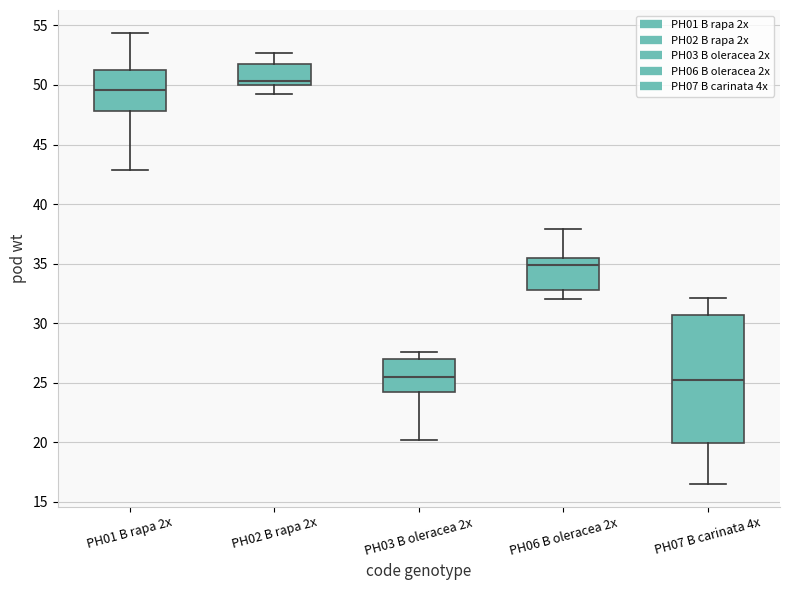

Reading left to right, read every box against the y-axis: the position of its median line, the range the box covers, and the ends of its whiskers. The values are not printed on the chart, so give them approximately, as read against the axis.

PH01 B rapa 2x: median 49.5, box 48.0 to 51.5, whiskers 43.0 to 54.5
PH02 B rapa 2x: median 50.5, box 50.0 to 51.5, whiskers 49.0 to 52.5
PH03 B oleracea 2x: median 25.5, box 24.0 to 27.0, whiskers 20.0 to 27.5
PH06 B oleracea 2x: median 35.0, box 33.0 to 35.5, whiskers 32.0 to 38.0
PH07 B carinata 4x: median 25.5, box 20.0 to 30.5, whiskers 16.5 to 32.0